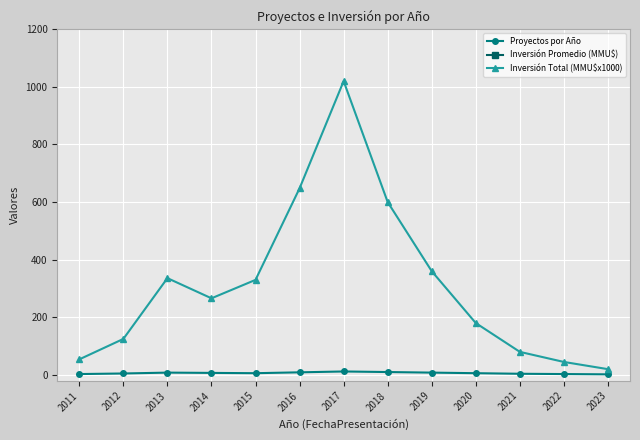

How many data points does each series have?

13